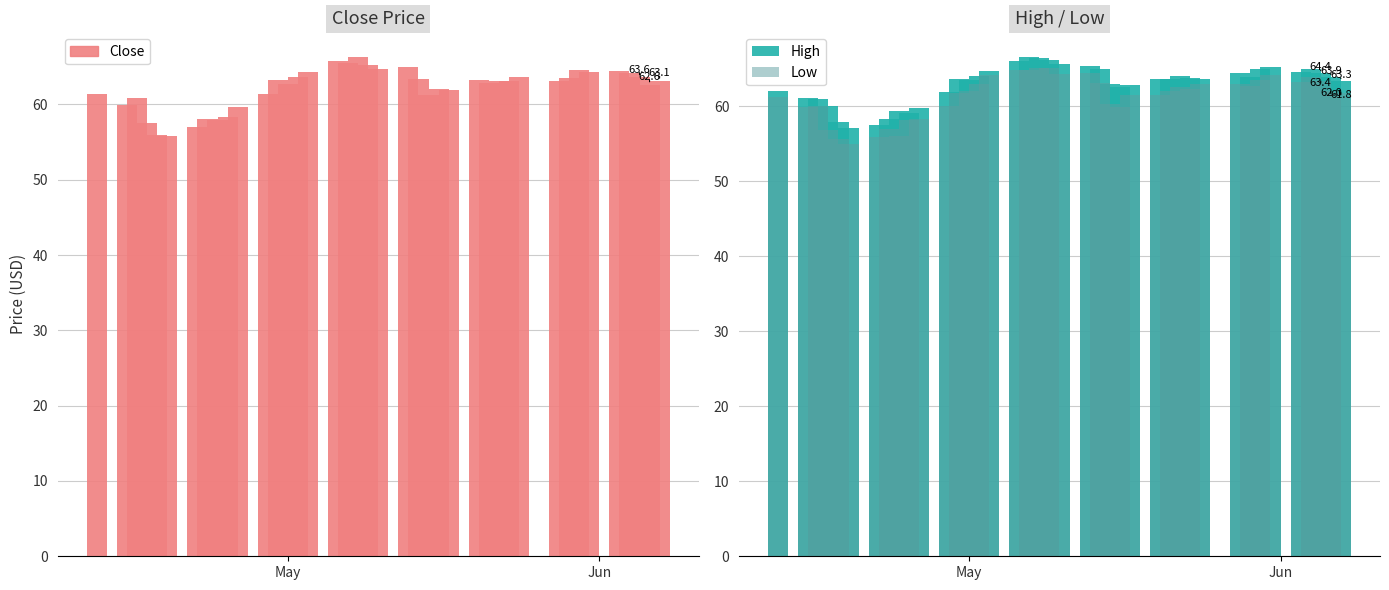

Which series has the largest total across all categories?

High